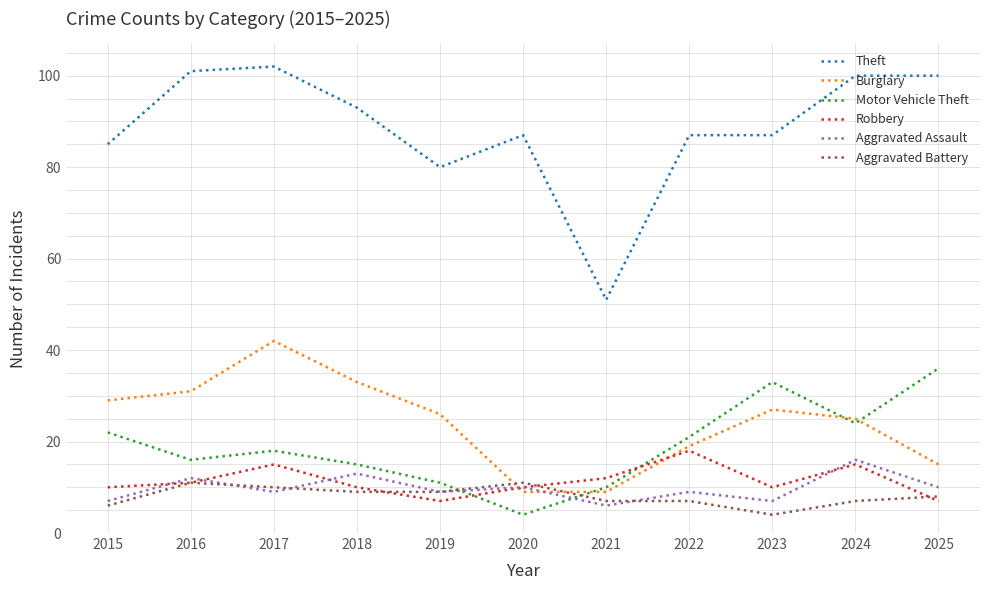

True or false: Motor Vehicle Theft and Theft intersect in this chart.

False